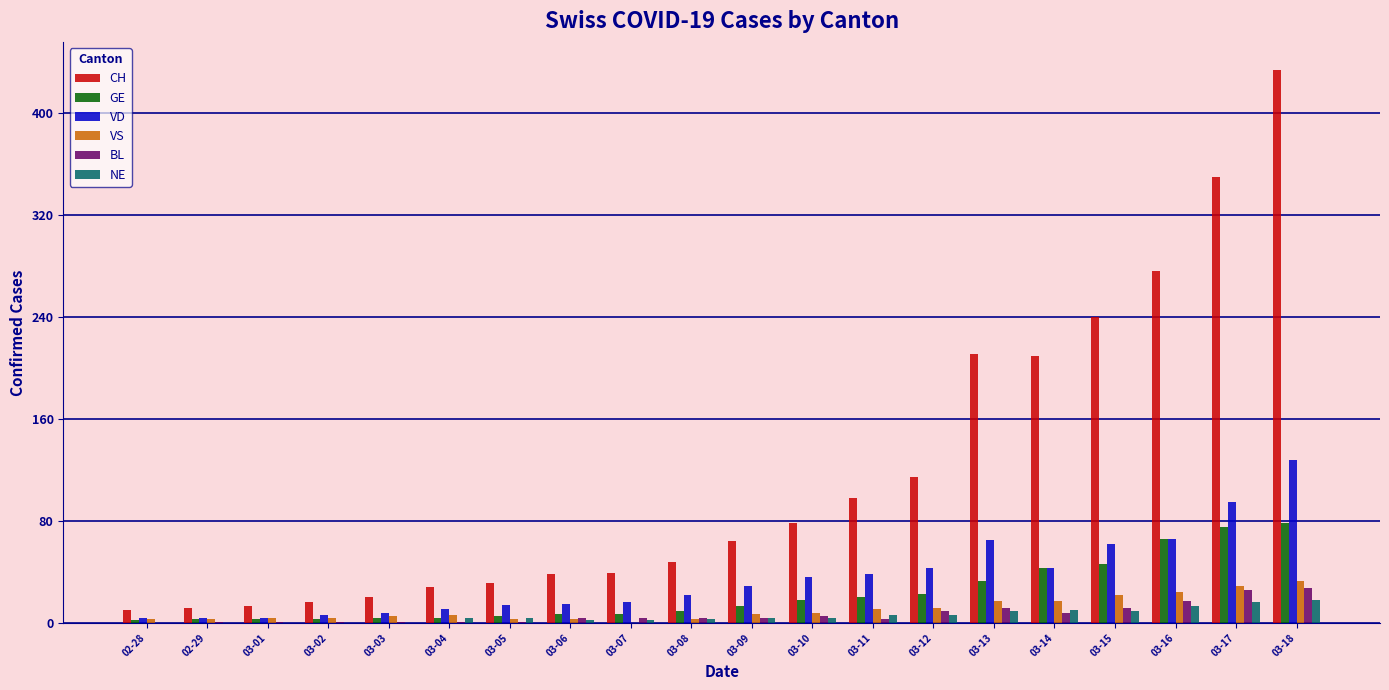

True or false: NE has a value of 0 at 03-01.

True